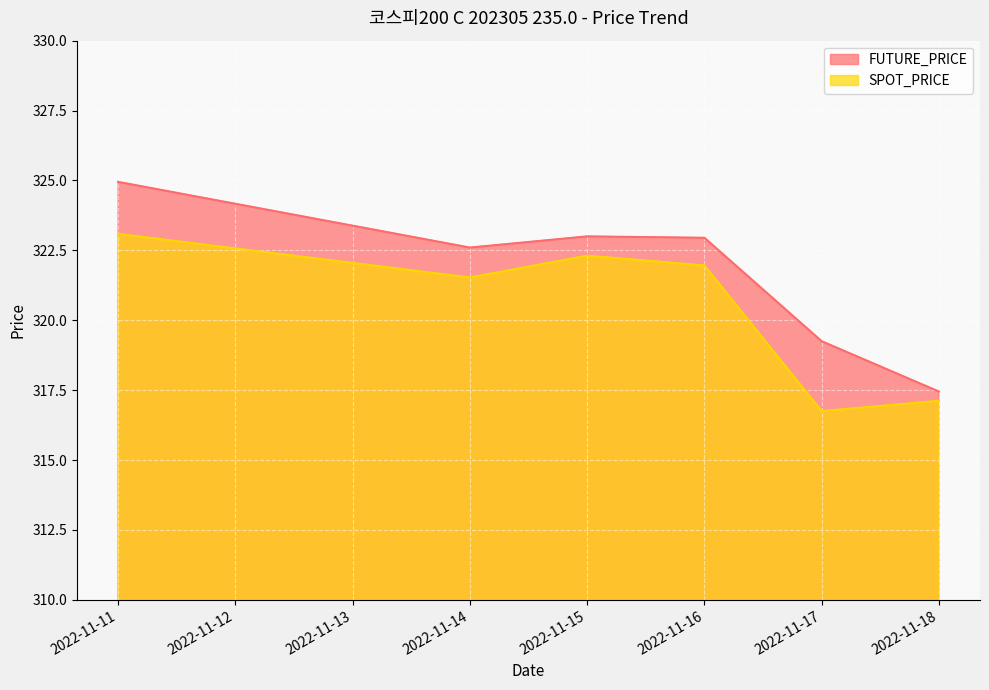

Rank the series by their average value, from lowest to highest.

SPOT_PRICE, FUTURE_PRICE